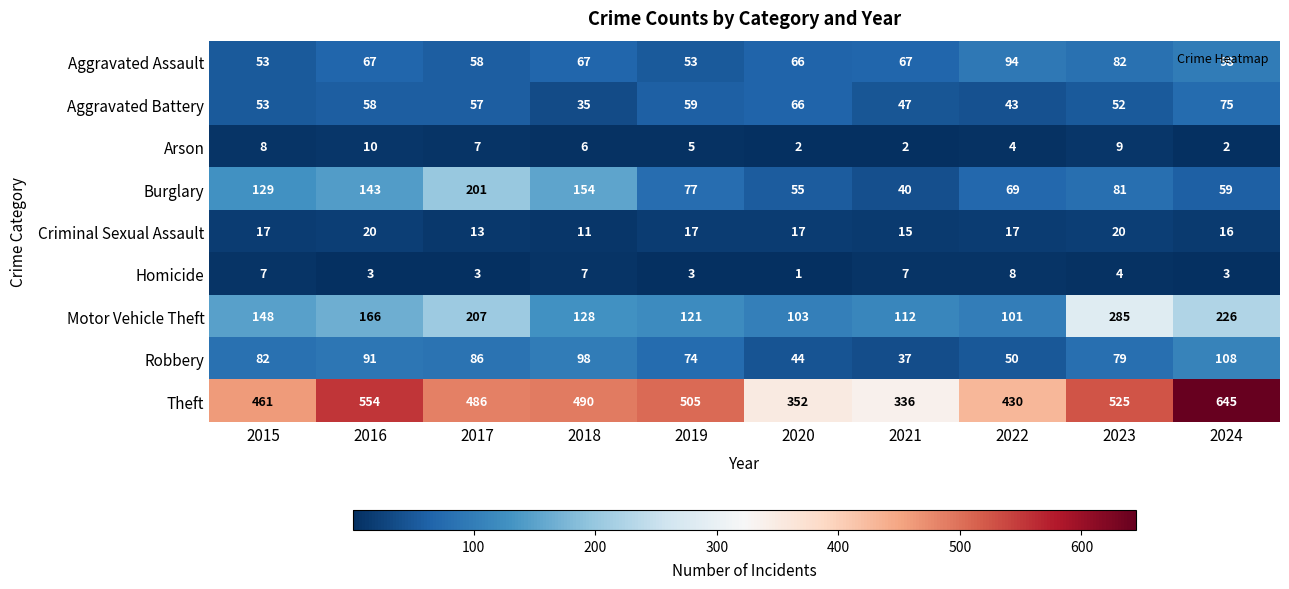

At which label does Motor Vehicle Theft reach its minimum?

2022